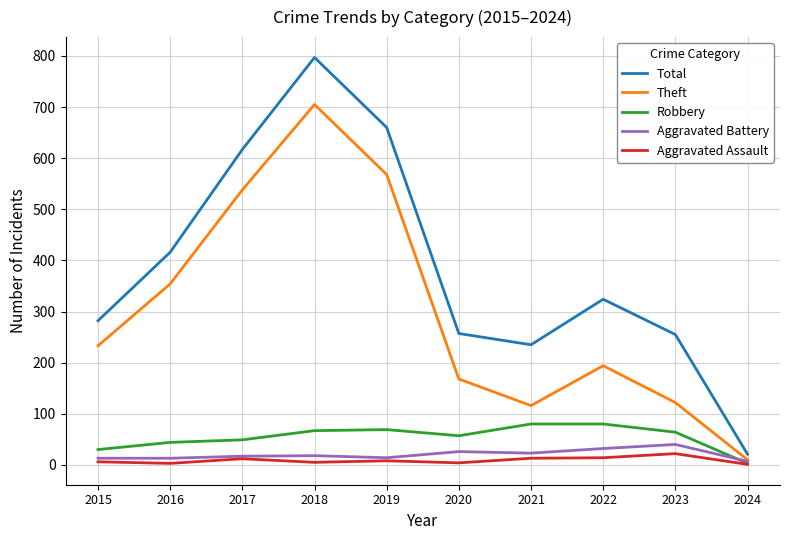

Which series ends up on top after the final intersection of Aggravated Battery and Robbery?

Aggravated Battery